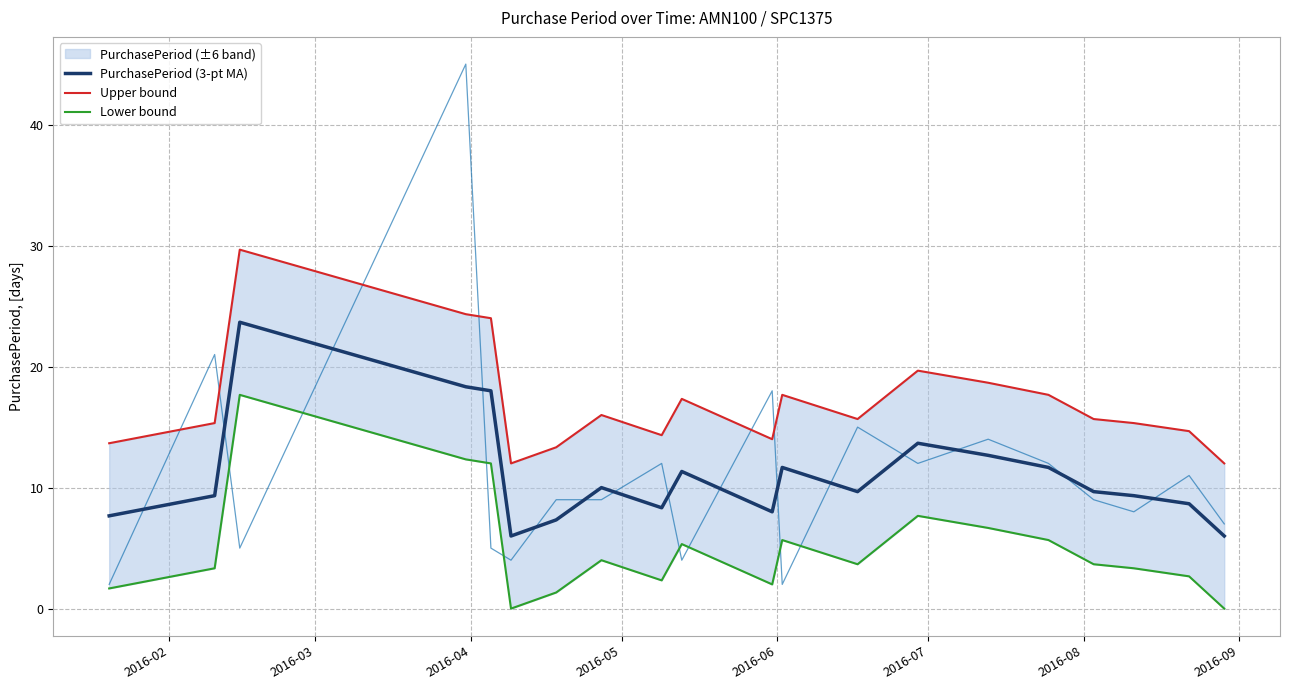

What is the maximum value for PurchasePeriod (3-pt MA)?

23.7